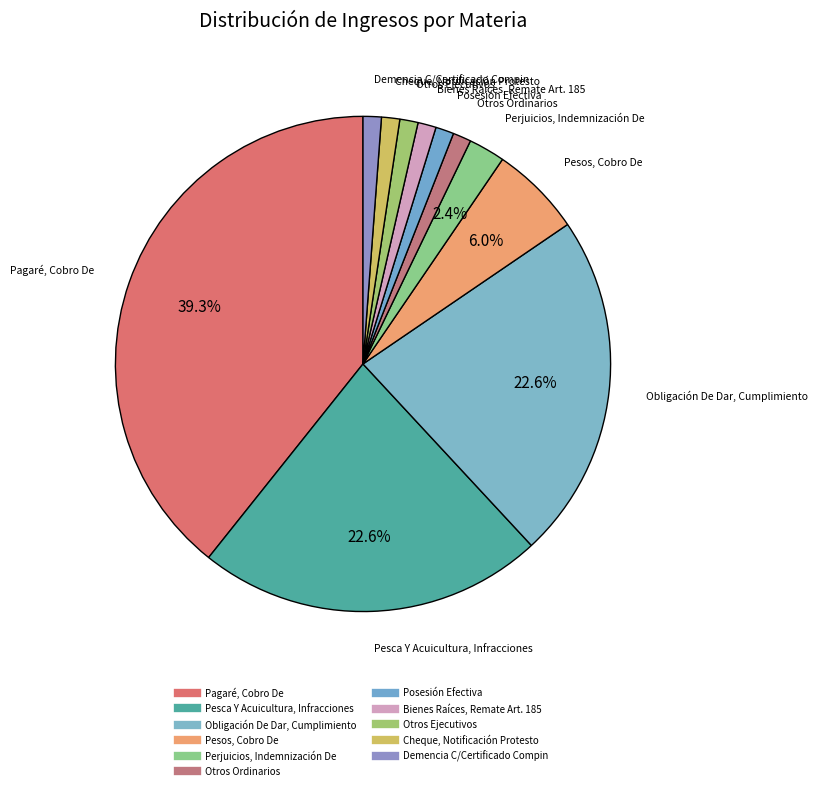

Which slice is the largest?

Pagaré, Cobro De